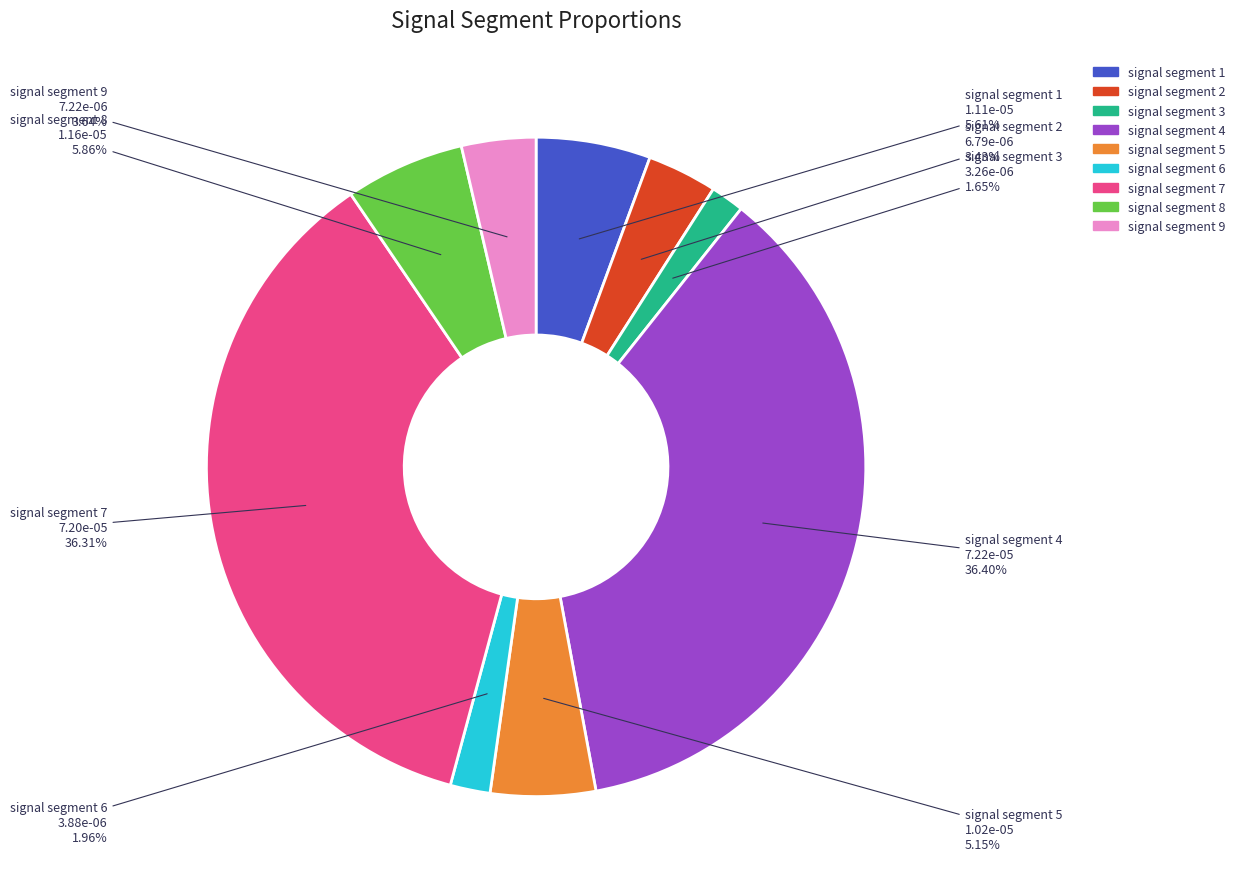

Do signal segment 7 and signal segment 3 together represent more than half of the pie?

No